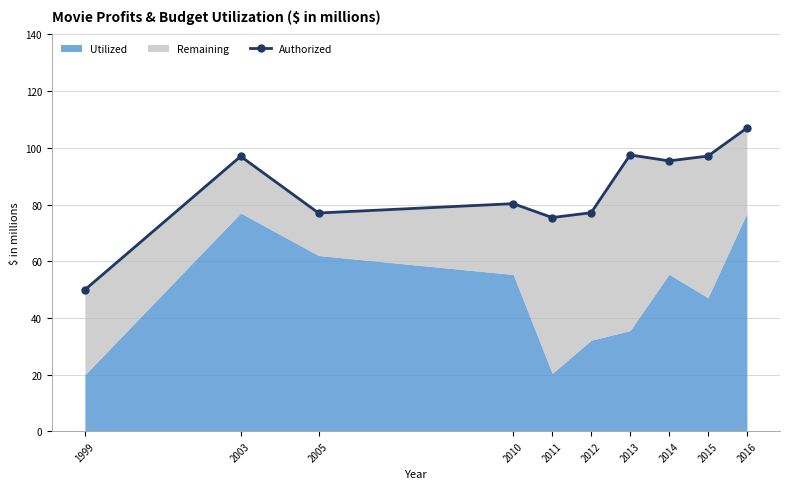

Count the number of values greater than 95.

5